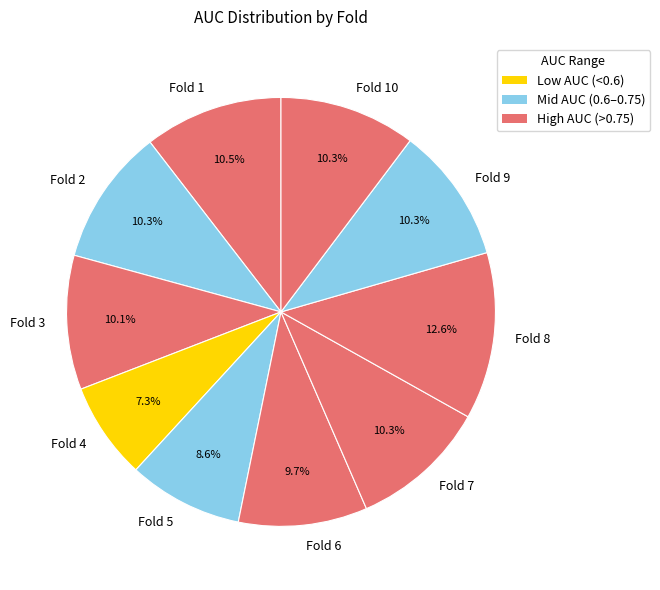

Does Fold 2 account for over 50% of the chart?

No